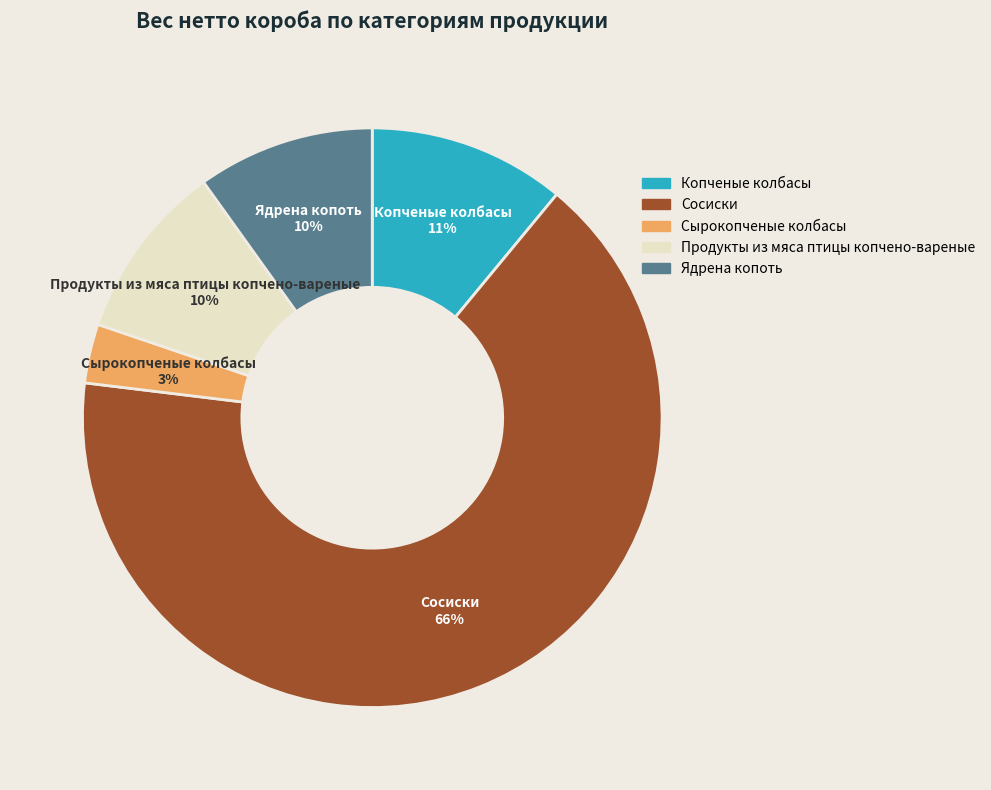

Do Копченые колбасы and Сосиски together represent more than half of the pie?

Yes